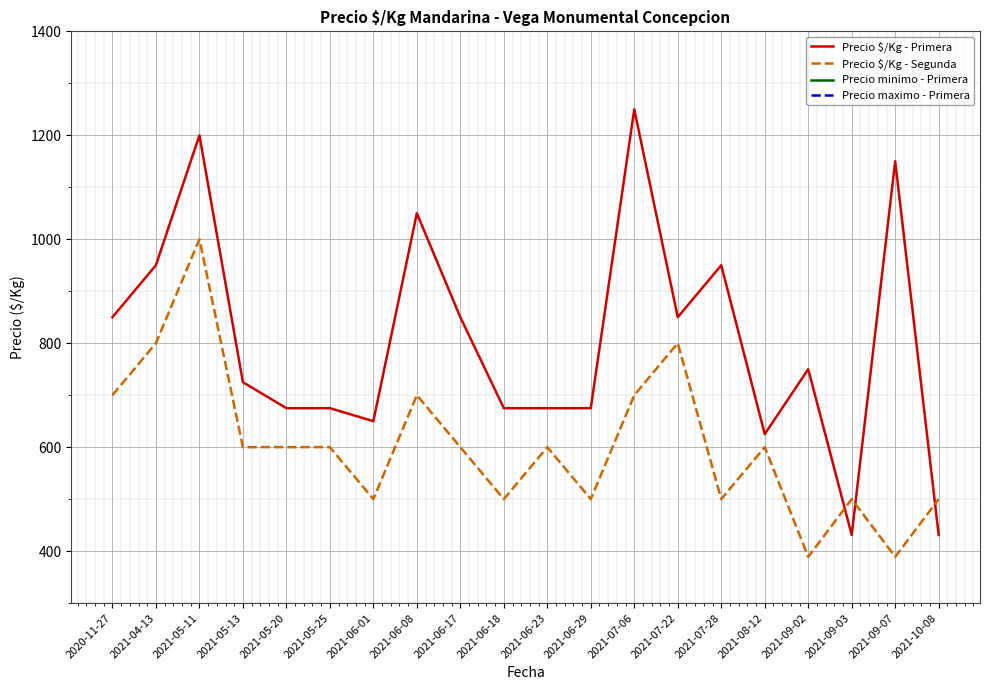

How many series are shown in this chart?

4